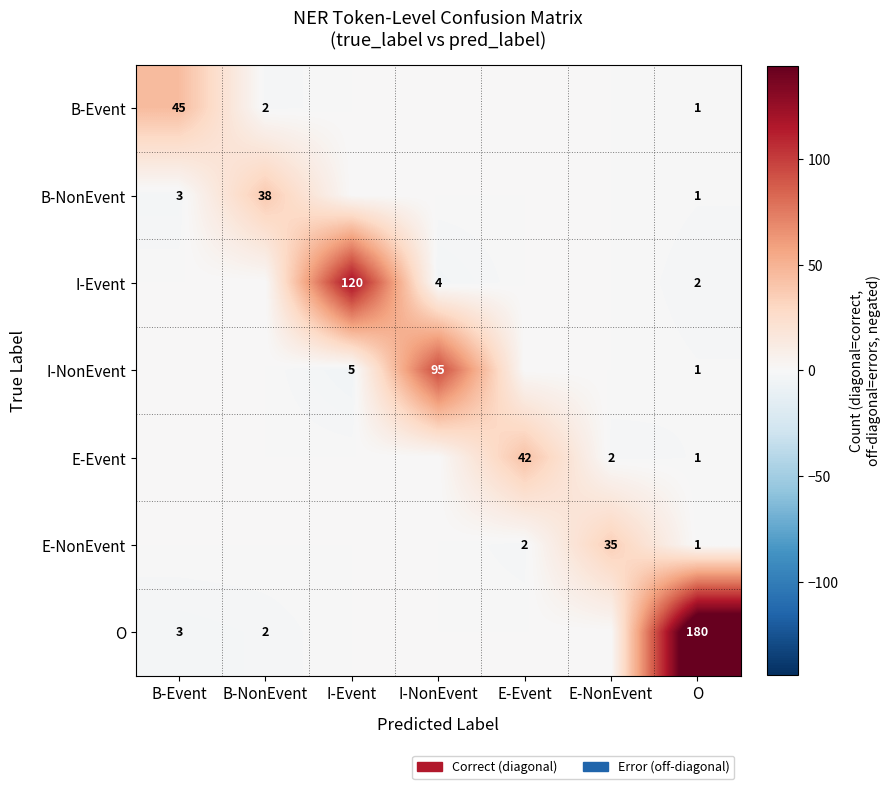

What is the difference between the I-NonEvent values at I-Event and E-NonEvent?

5